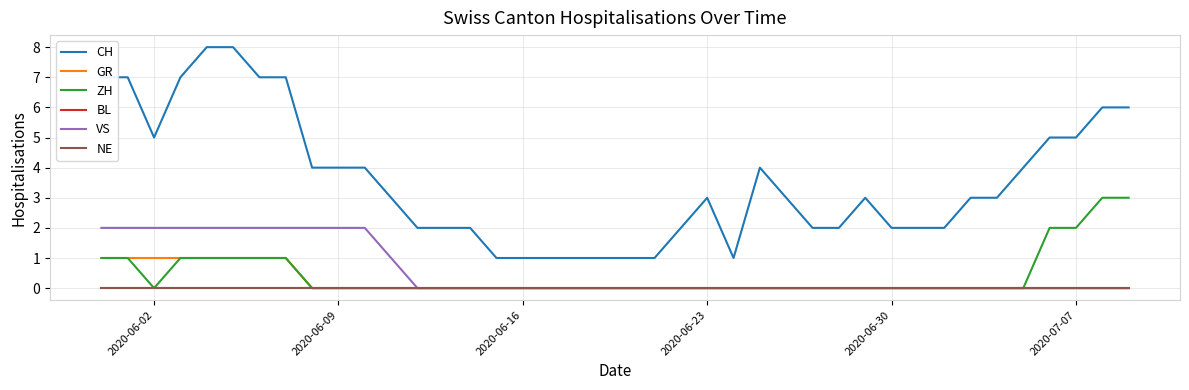

Does the chart have visible grid lines?

Yes